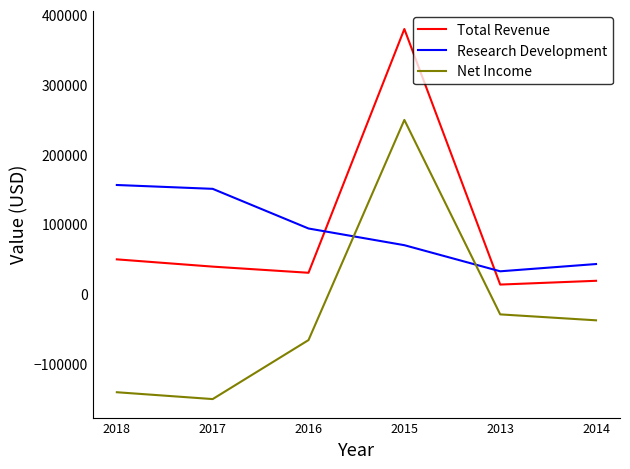

Where is the first local maximum for Net Income?

2015